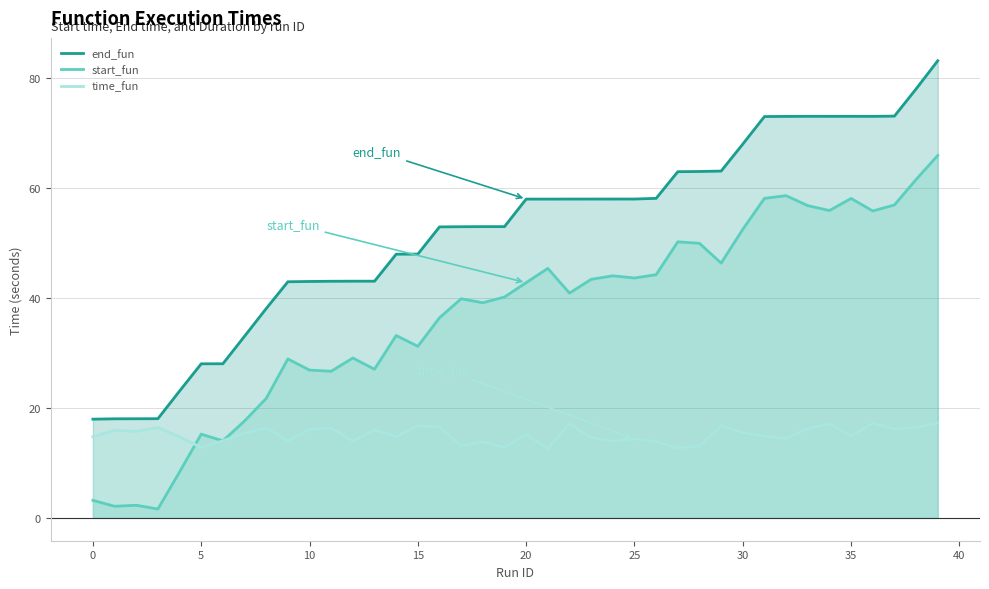

What is the maximum value for start_fun?

65.8